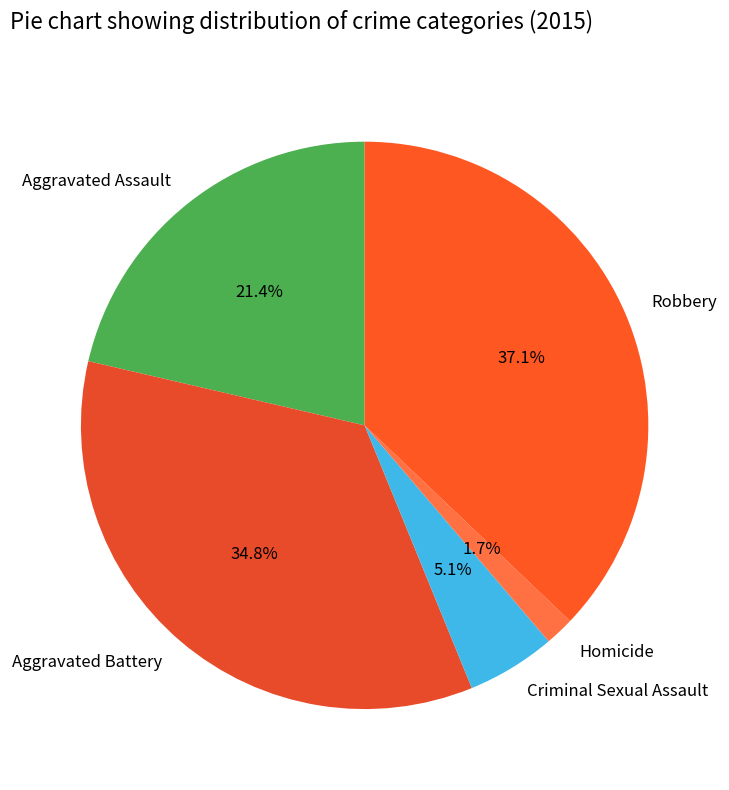

What percentage is NOT represented by Robbery?

62.9%